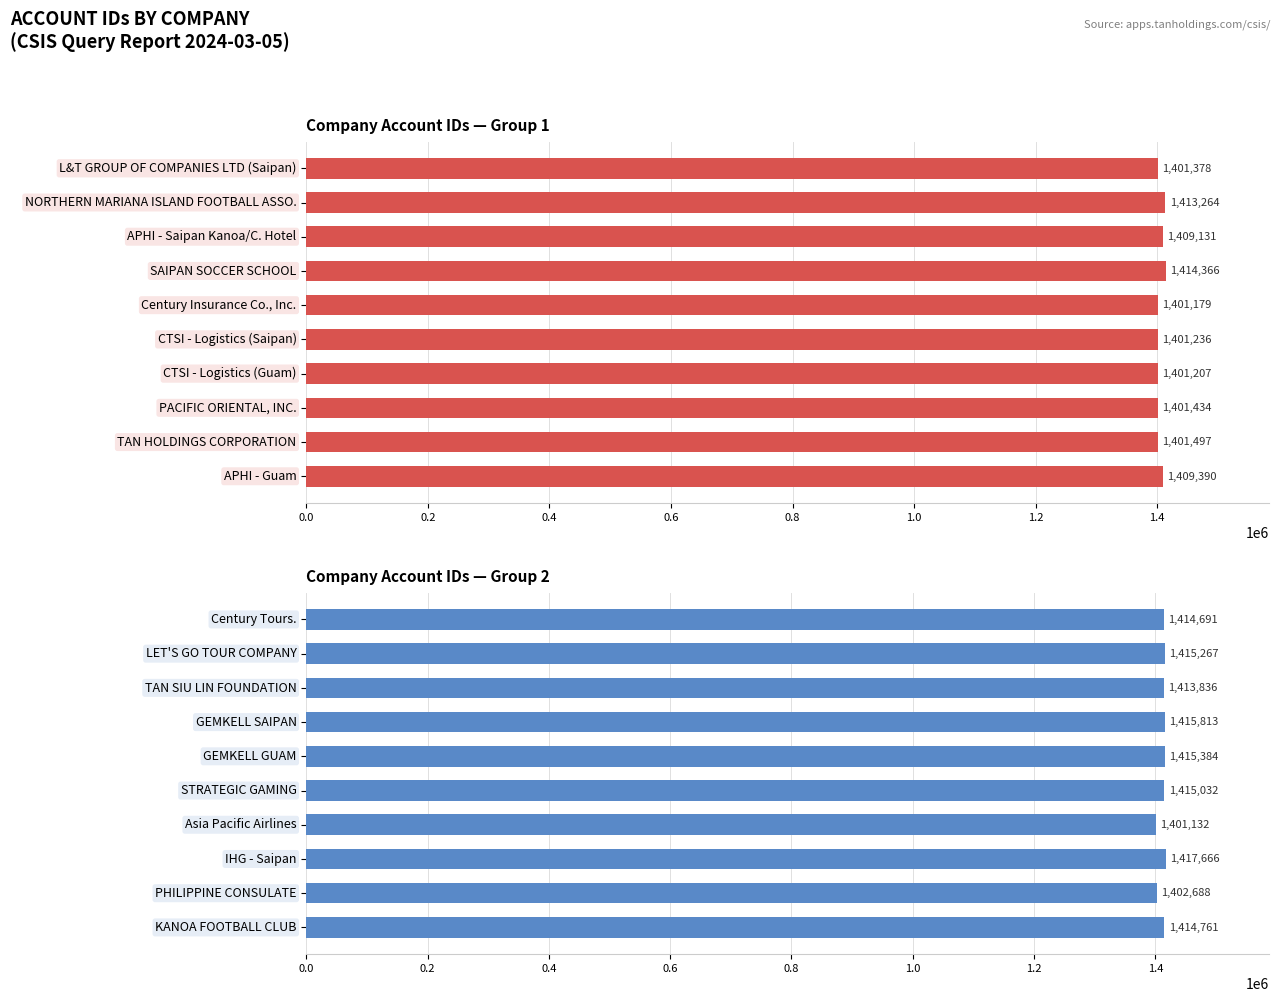

Reading left to right, extract all data points from this chart.

Account ID (Top Group): 1401378	1413264	1409131	1414366	1401179	1401236	1401207	1401434	1401497	1409390
Account ID (Bottom Group): 1414691	1415267	1413836	1415813	1415384	1415032	1401132	1417666	1402688	1414761